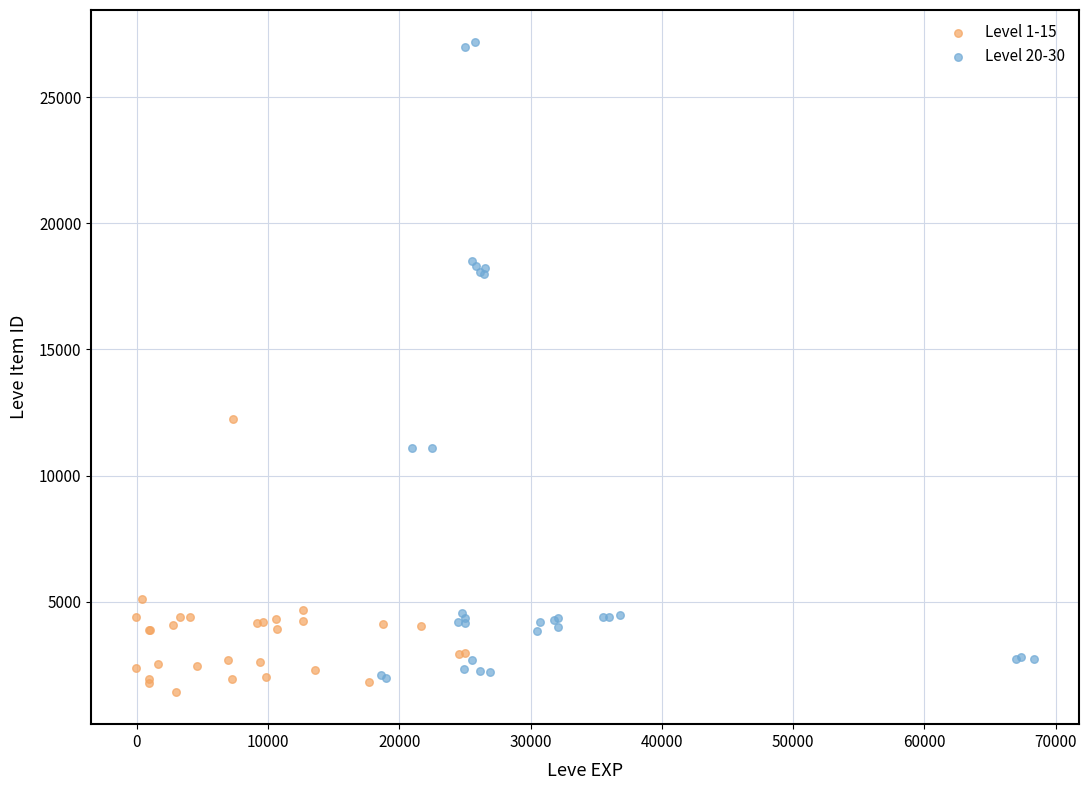

Which series contains the highest Y value?

Level 20-30